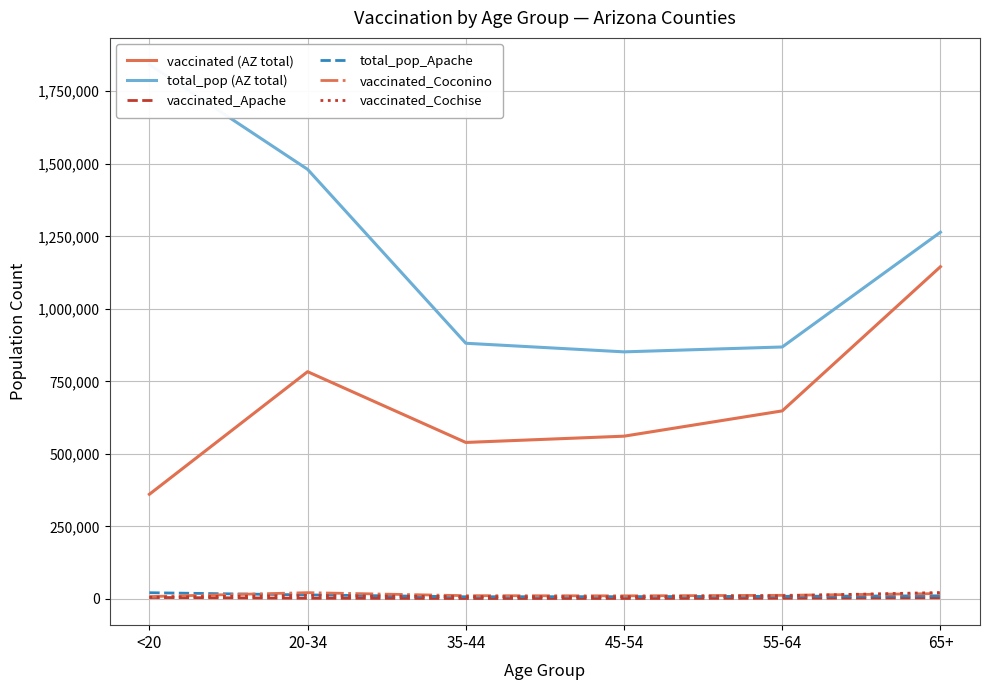

Reading left to right, what are all the values shown in this chart?

vaccinated (AZ total): 360897	783441	539589	561193	648380	1145352
total_pop (AZ total): 1842004	1480898	881451	851820	868629	1264218
vaccinated_Apache: 5309	2700	1793	1915	2603	3958
total_pop_Apache: 21632	14083	7725	8128	9256	10984
vaccinated_Coconino: 8345	21836	11467	10876	12681	18684
vaccinated_Cochise: 5943	12172	8233	7922	10942	22282